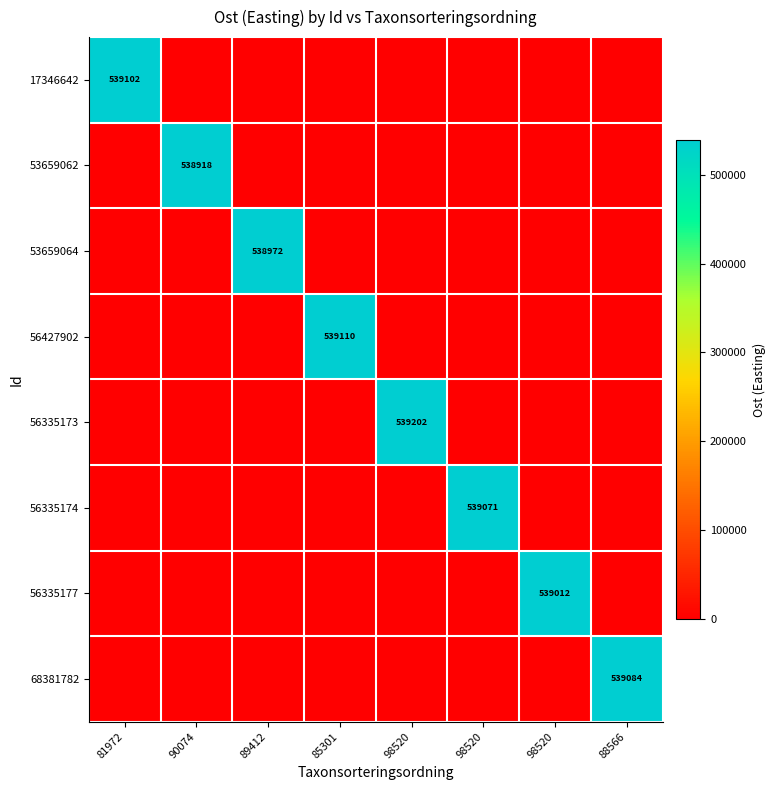

Where is 68381782 nearest to the value 269542?

81972